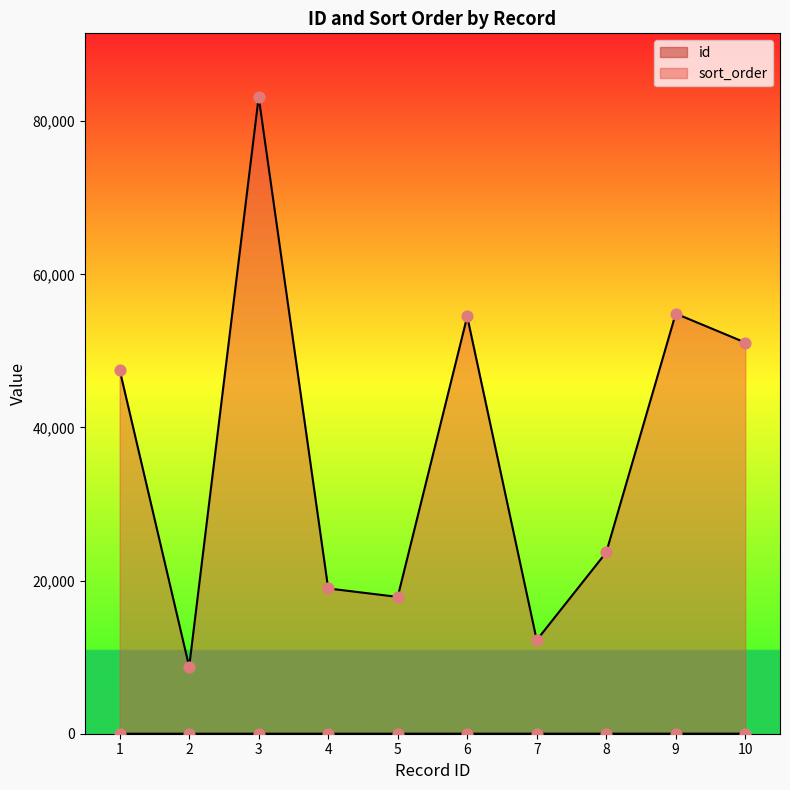

Which series reaches the minimum Y coordinate?

id